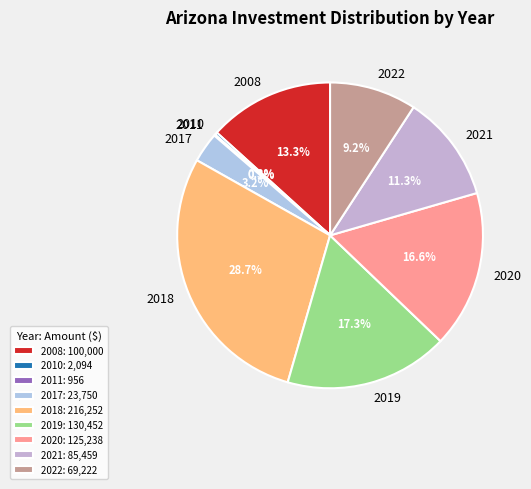

Which has a higher value, 2017 or 2022?

2022